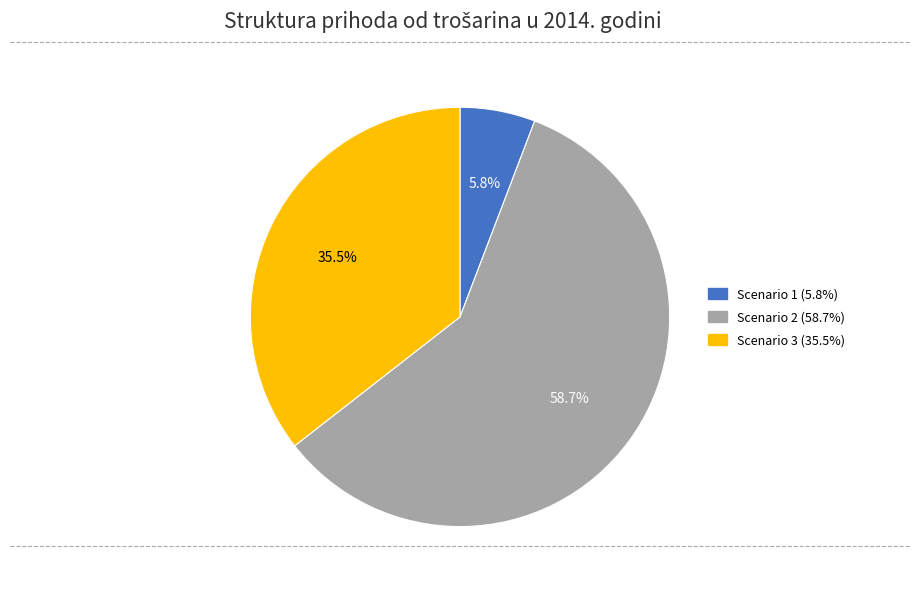

Is there any slice that represents more than half of the pie?

Yes